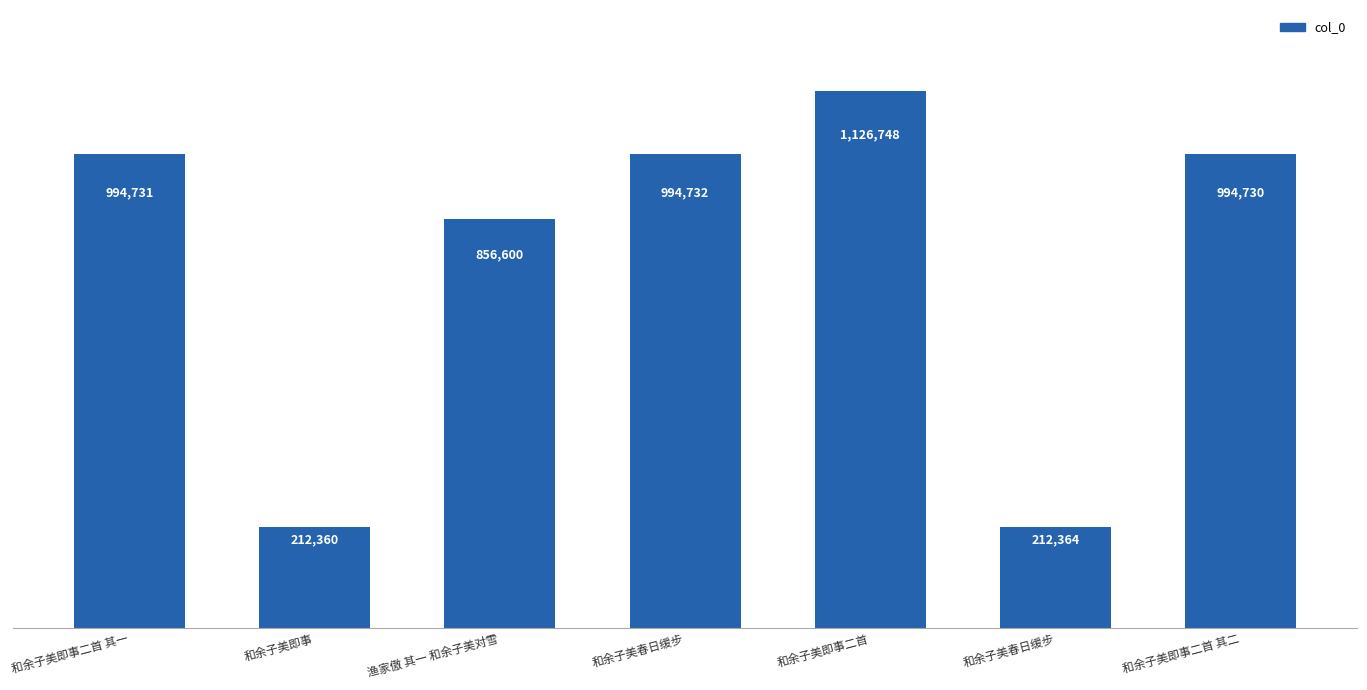

How many data points are less than 994730?

3